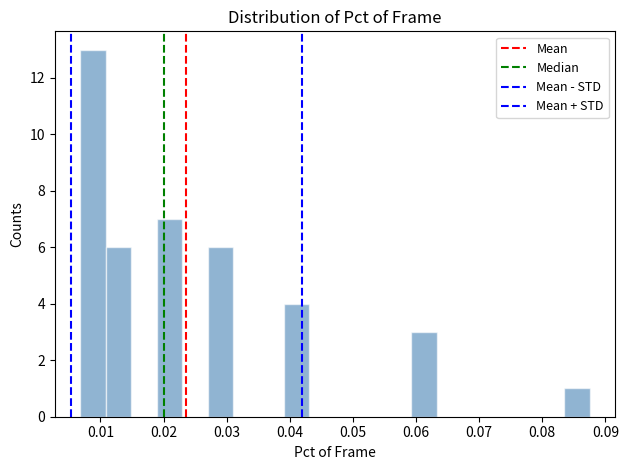

Which range on the x-axis has the tallest bar?

0.007 to 0.011